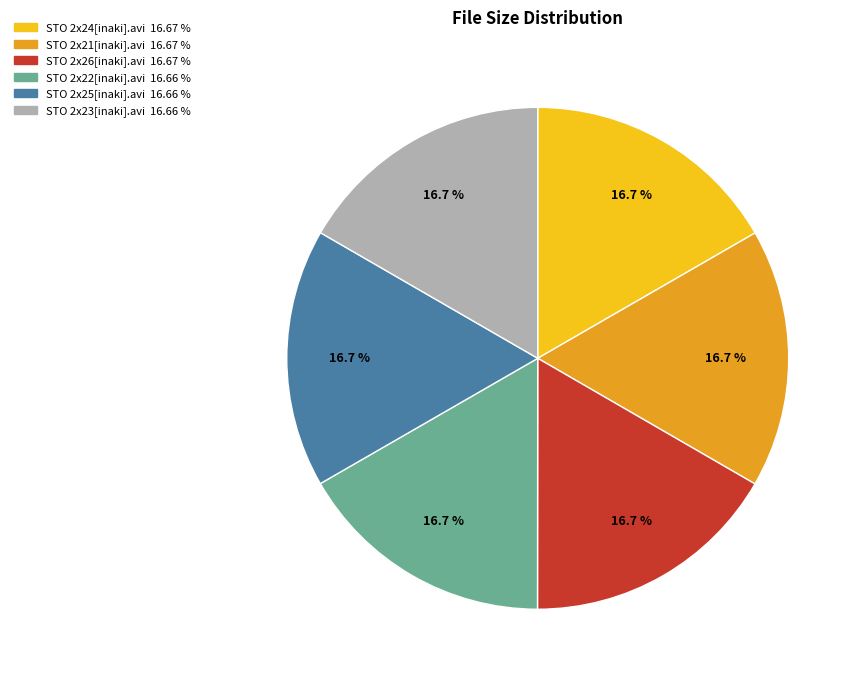

The STO 2x26[inaki].avi slice represents 17% of the pie. True or false?

True